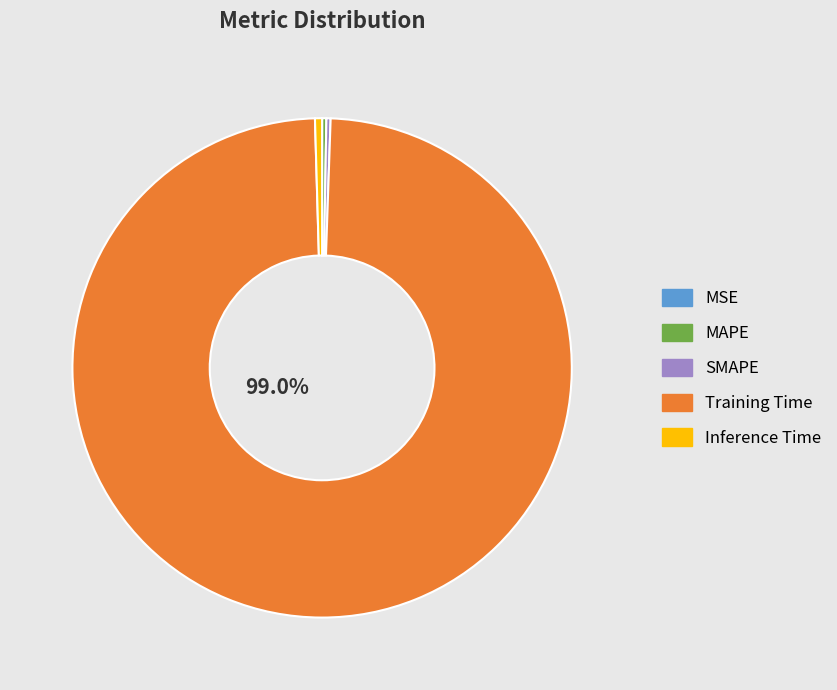

Which category has the biggest portion of the pie?

Training Time